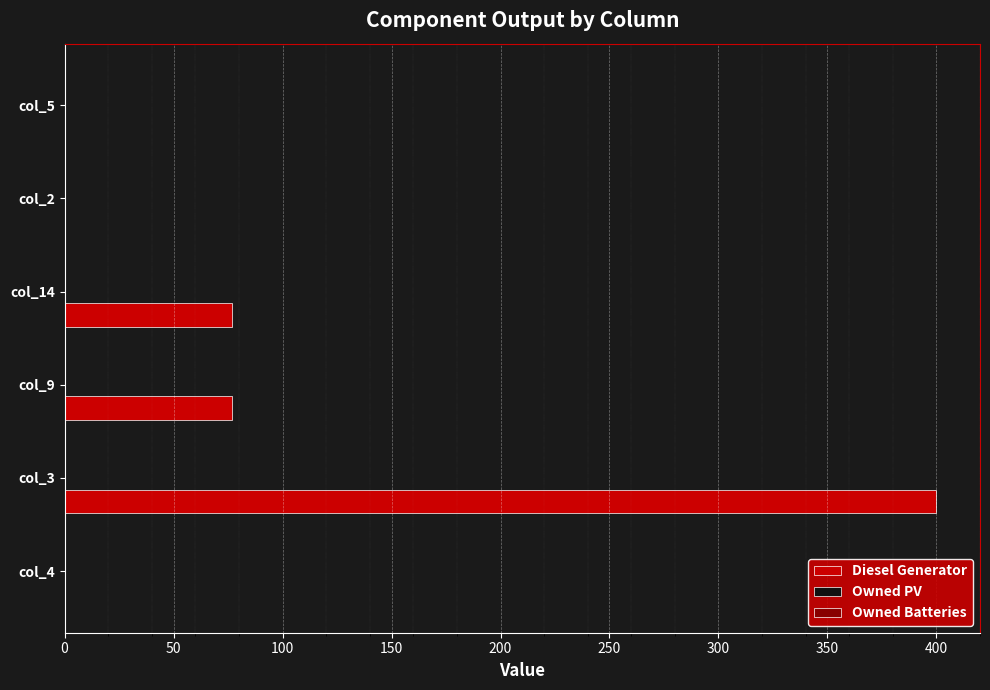

The value at col_2 is 0.0. True or false?

True